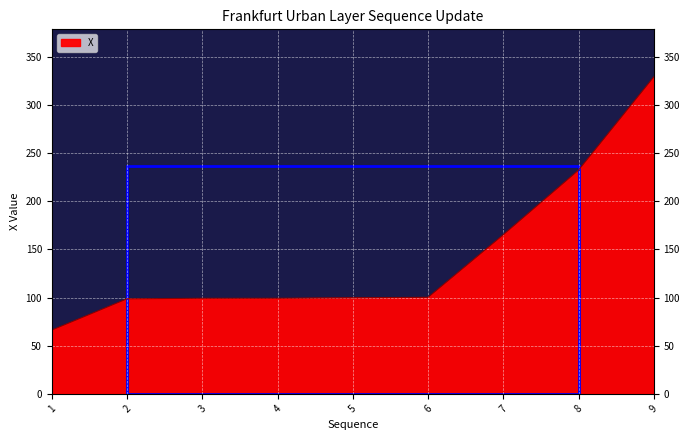

What is the smallest value displayed?

66.2